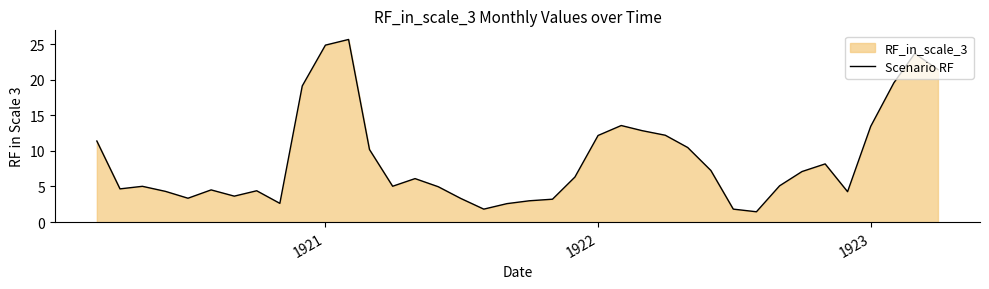

What is the smallest value displayed?

1.5